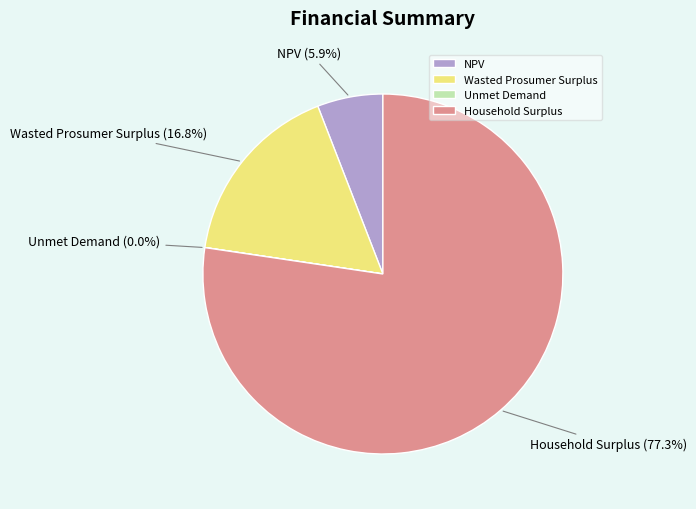

To the nearest percent, what percentage of the pie is Household Surplus?

77%